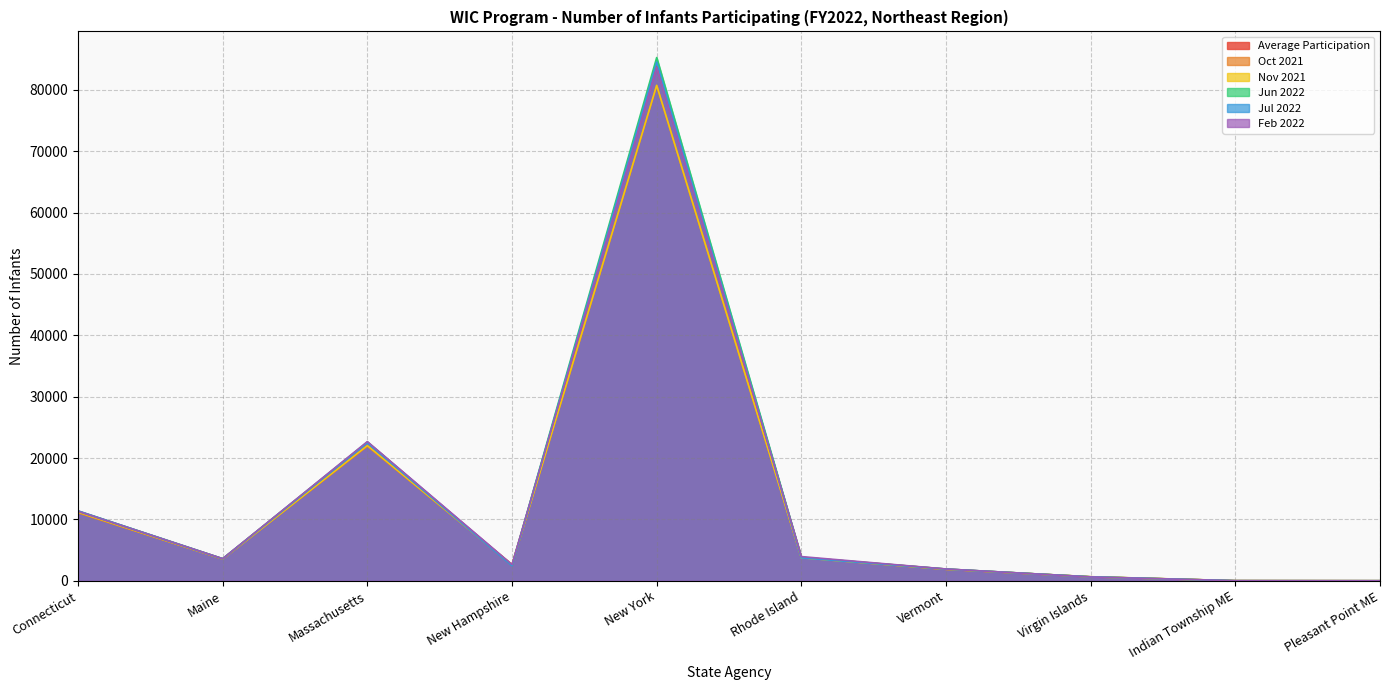

What is the difference between the highest and lowest values at Massachusetts?

741.0